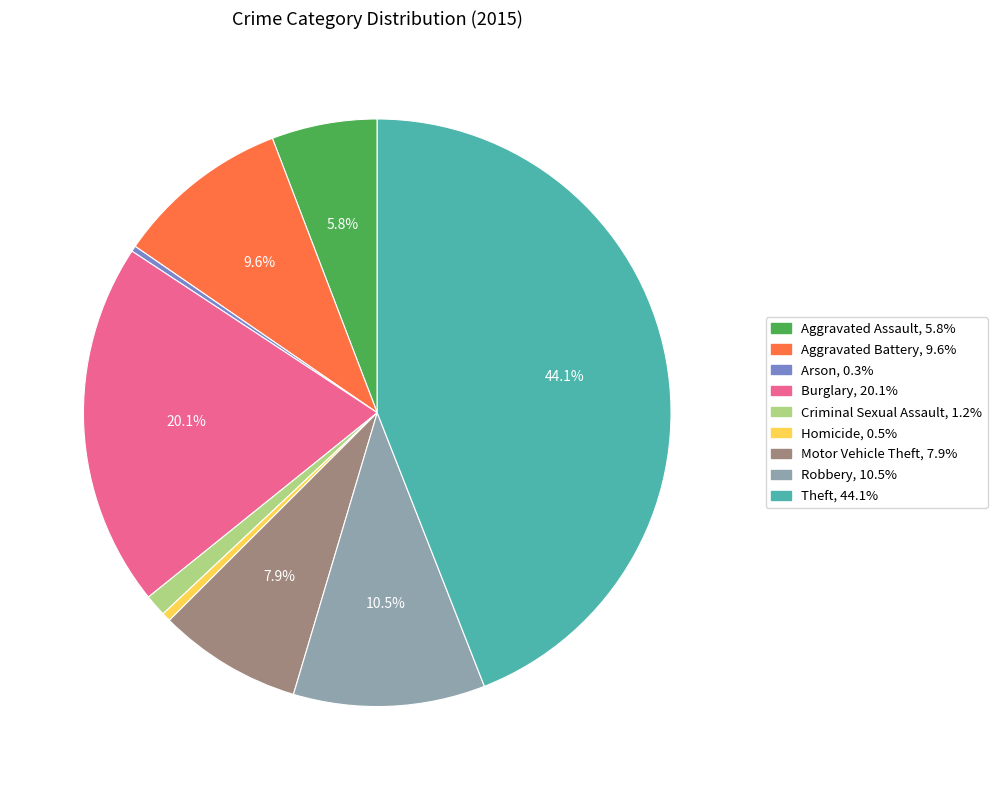

To the nearest percent, what is the combined percentage of Motor Vehicle Theft and Aggravated Battery?

18%